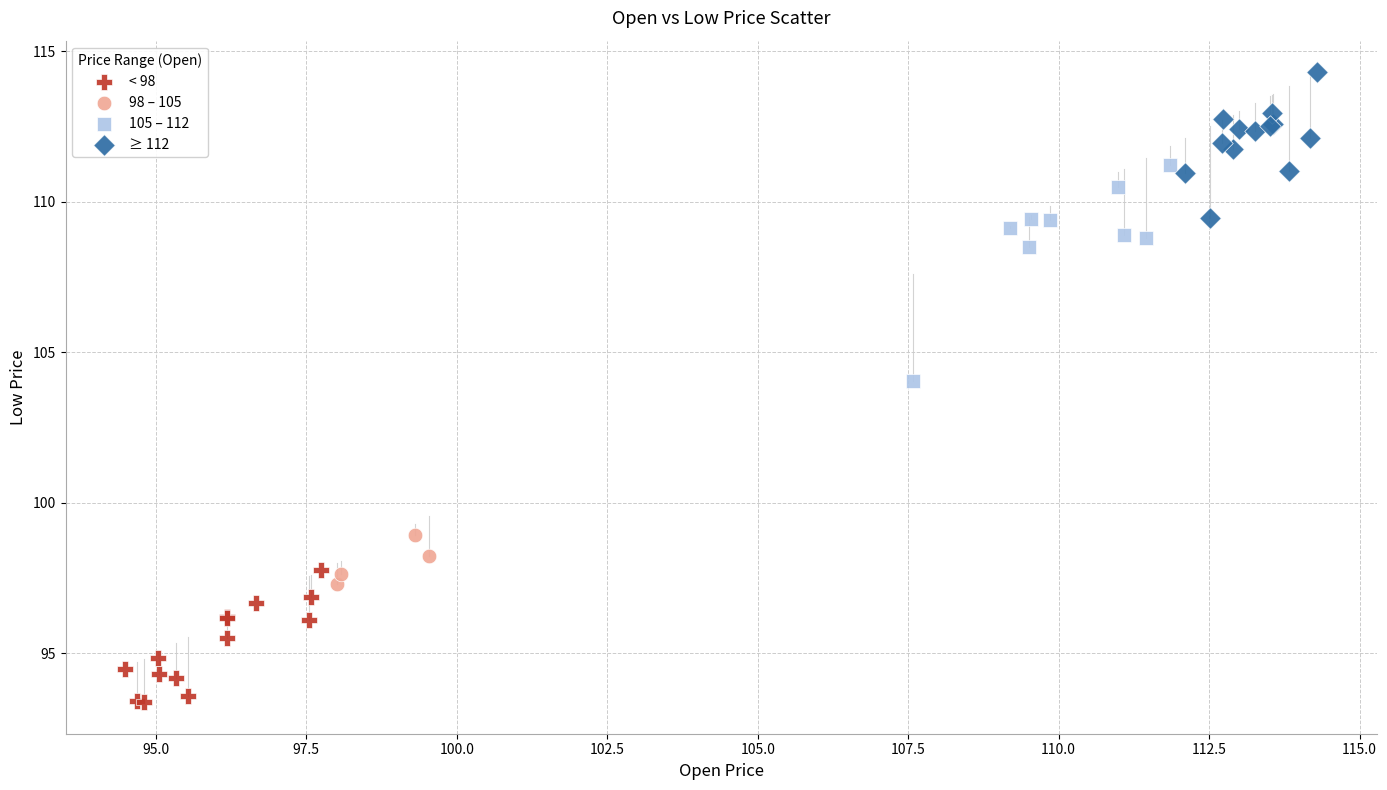

What are all the series names shown in the legend?

< 98, 98 – 105, 105 – 112, ≥ 112